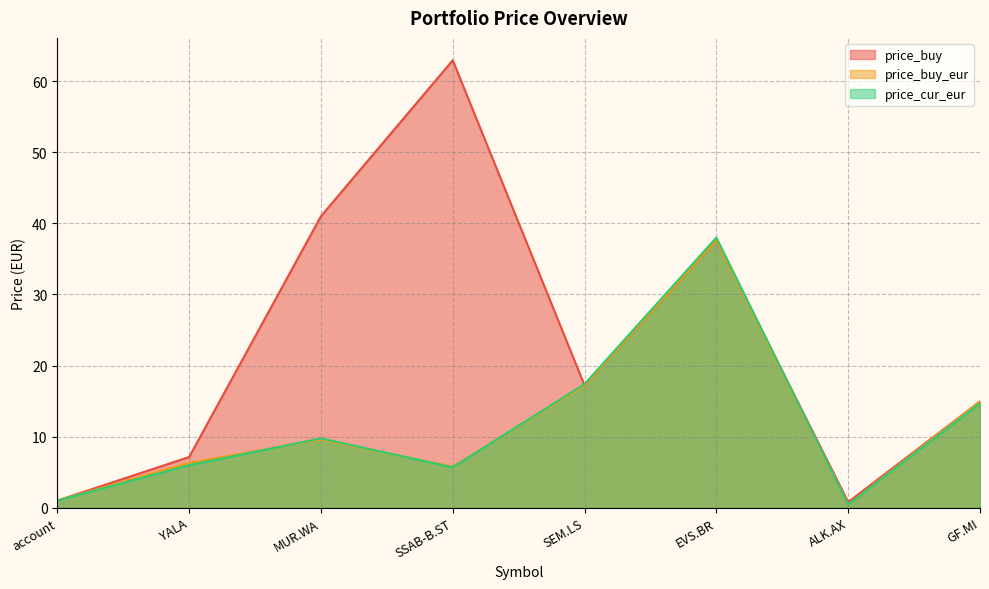

What is the greatest value displayed?

62.9